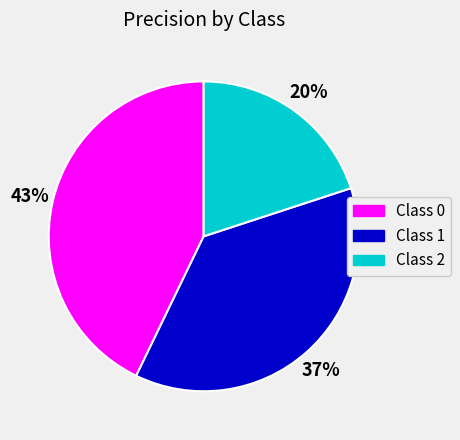

Is there a majority slice in this chart?

No